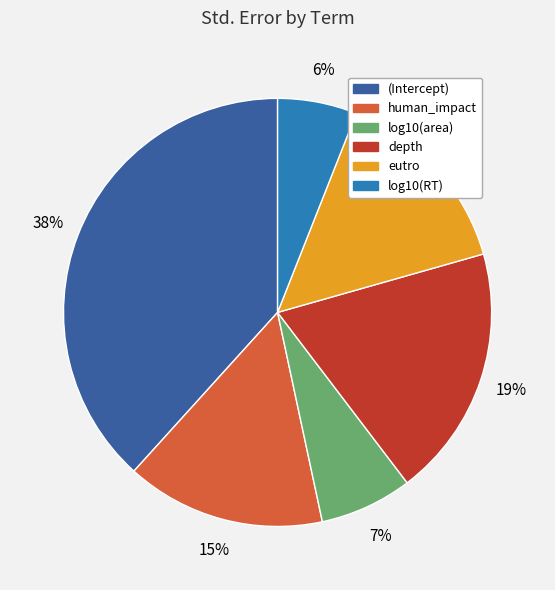

Which slice is the largest?

(Intercept)